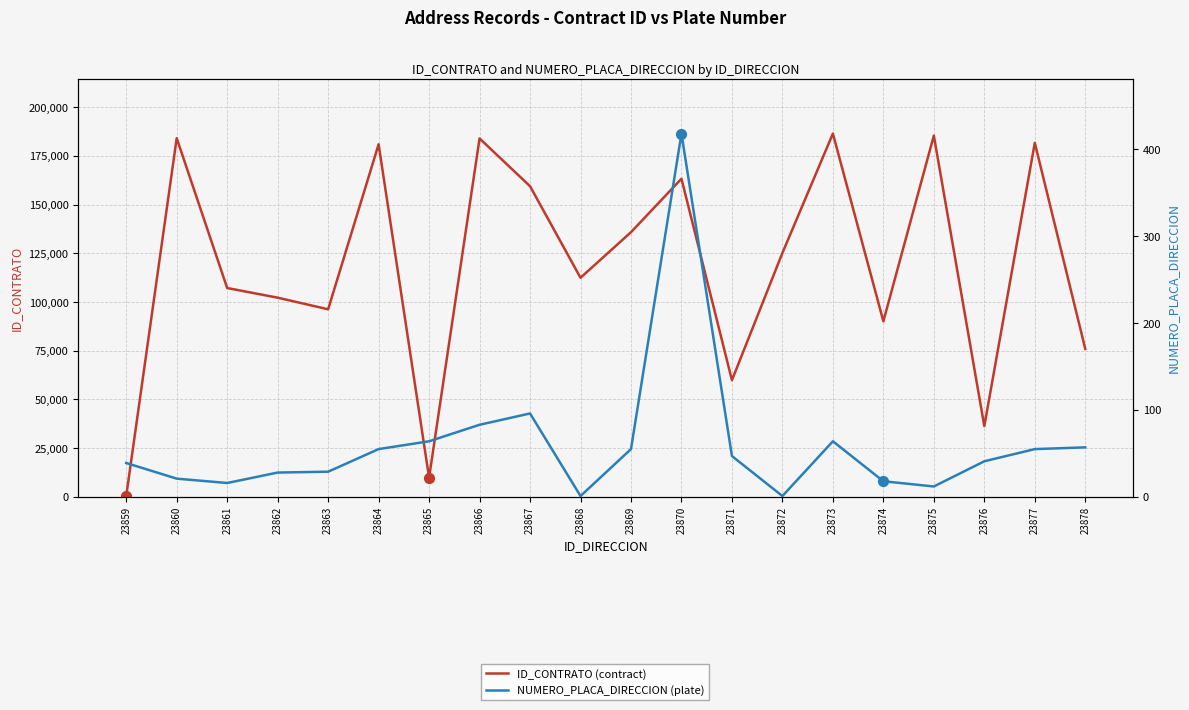

Which series reaches the maximum Y coordinate?

ID_CONTRATO (contract)